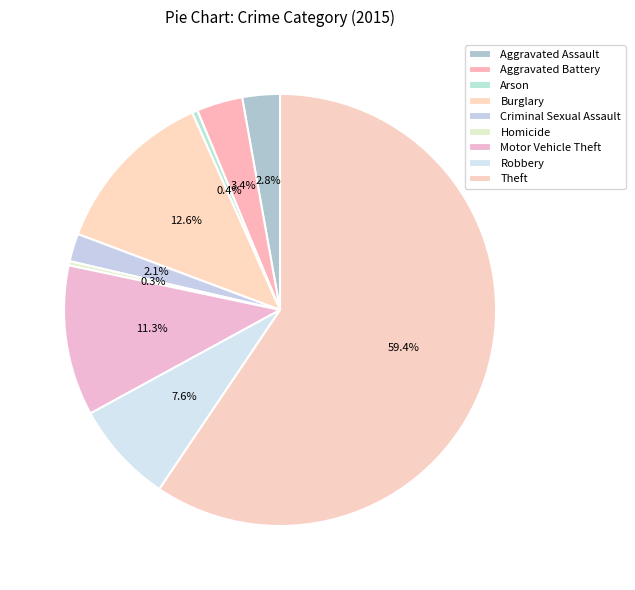

Between Robbery and Aggravated Assault, which is larger?

Robbery